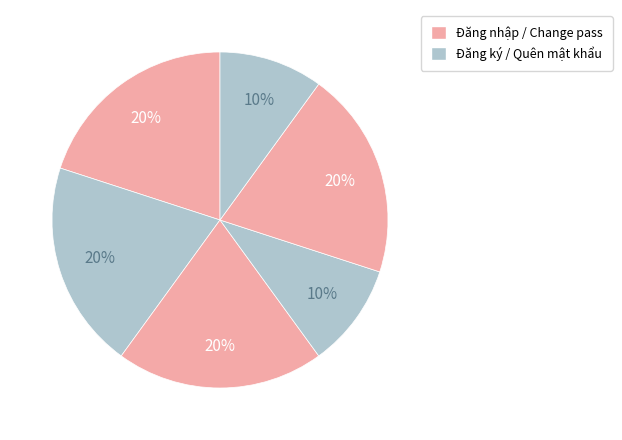

How many segments does this pie chart have?

6